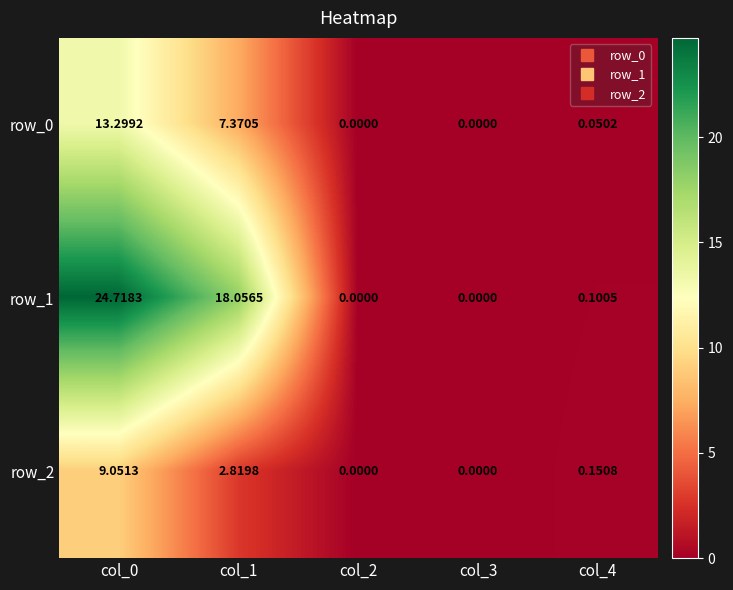

Is the value of row_1 at col_0 greater than the value of row_0 at col_3?

Yes